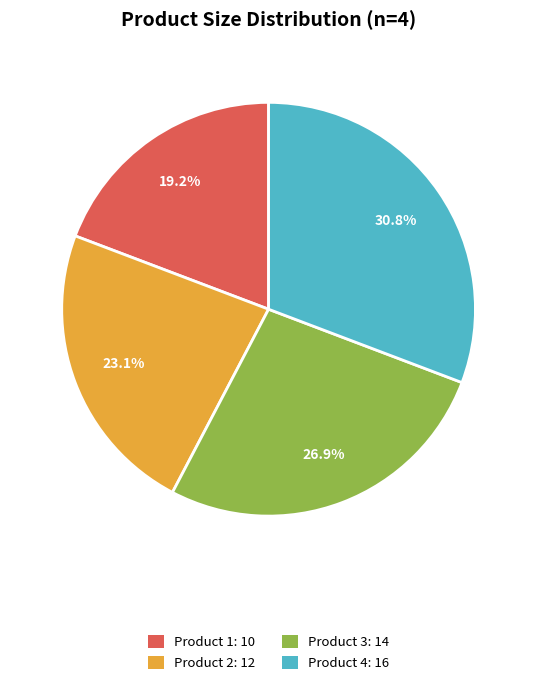

Is there a majority slice in this chart?

No